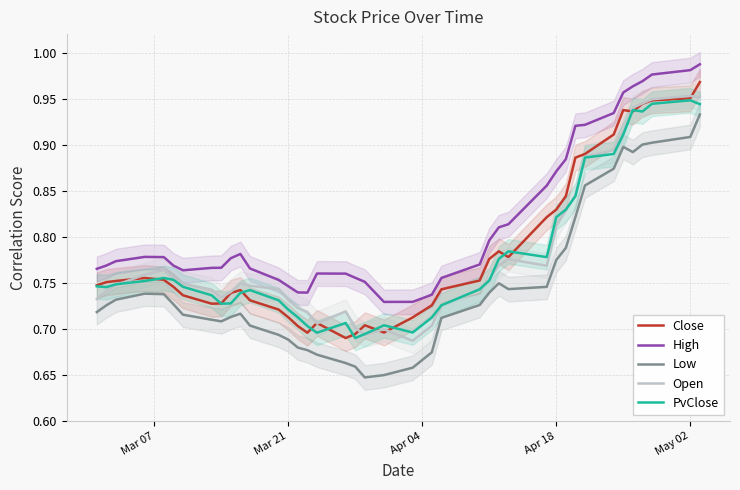

How many Close values are between 0 and 1?

40